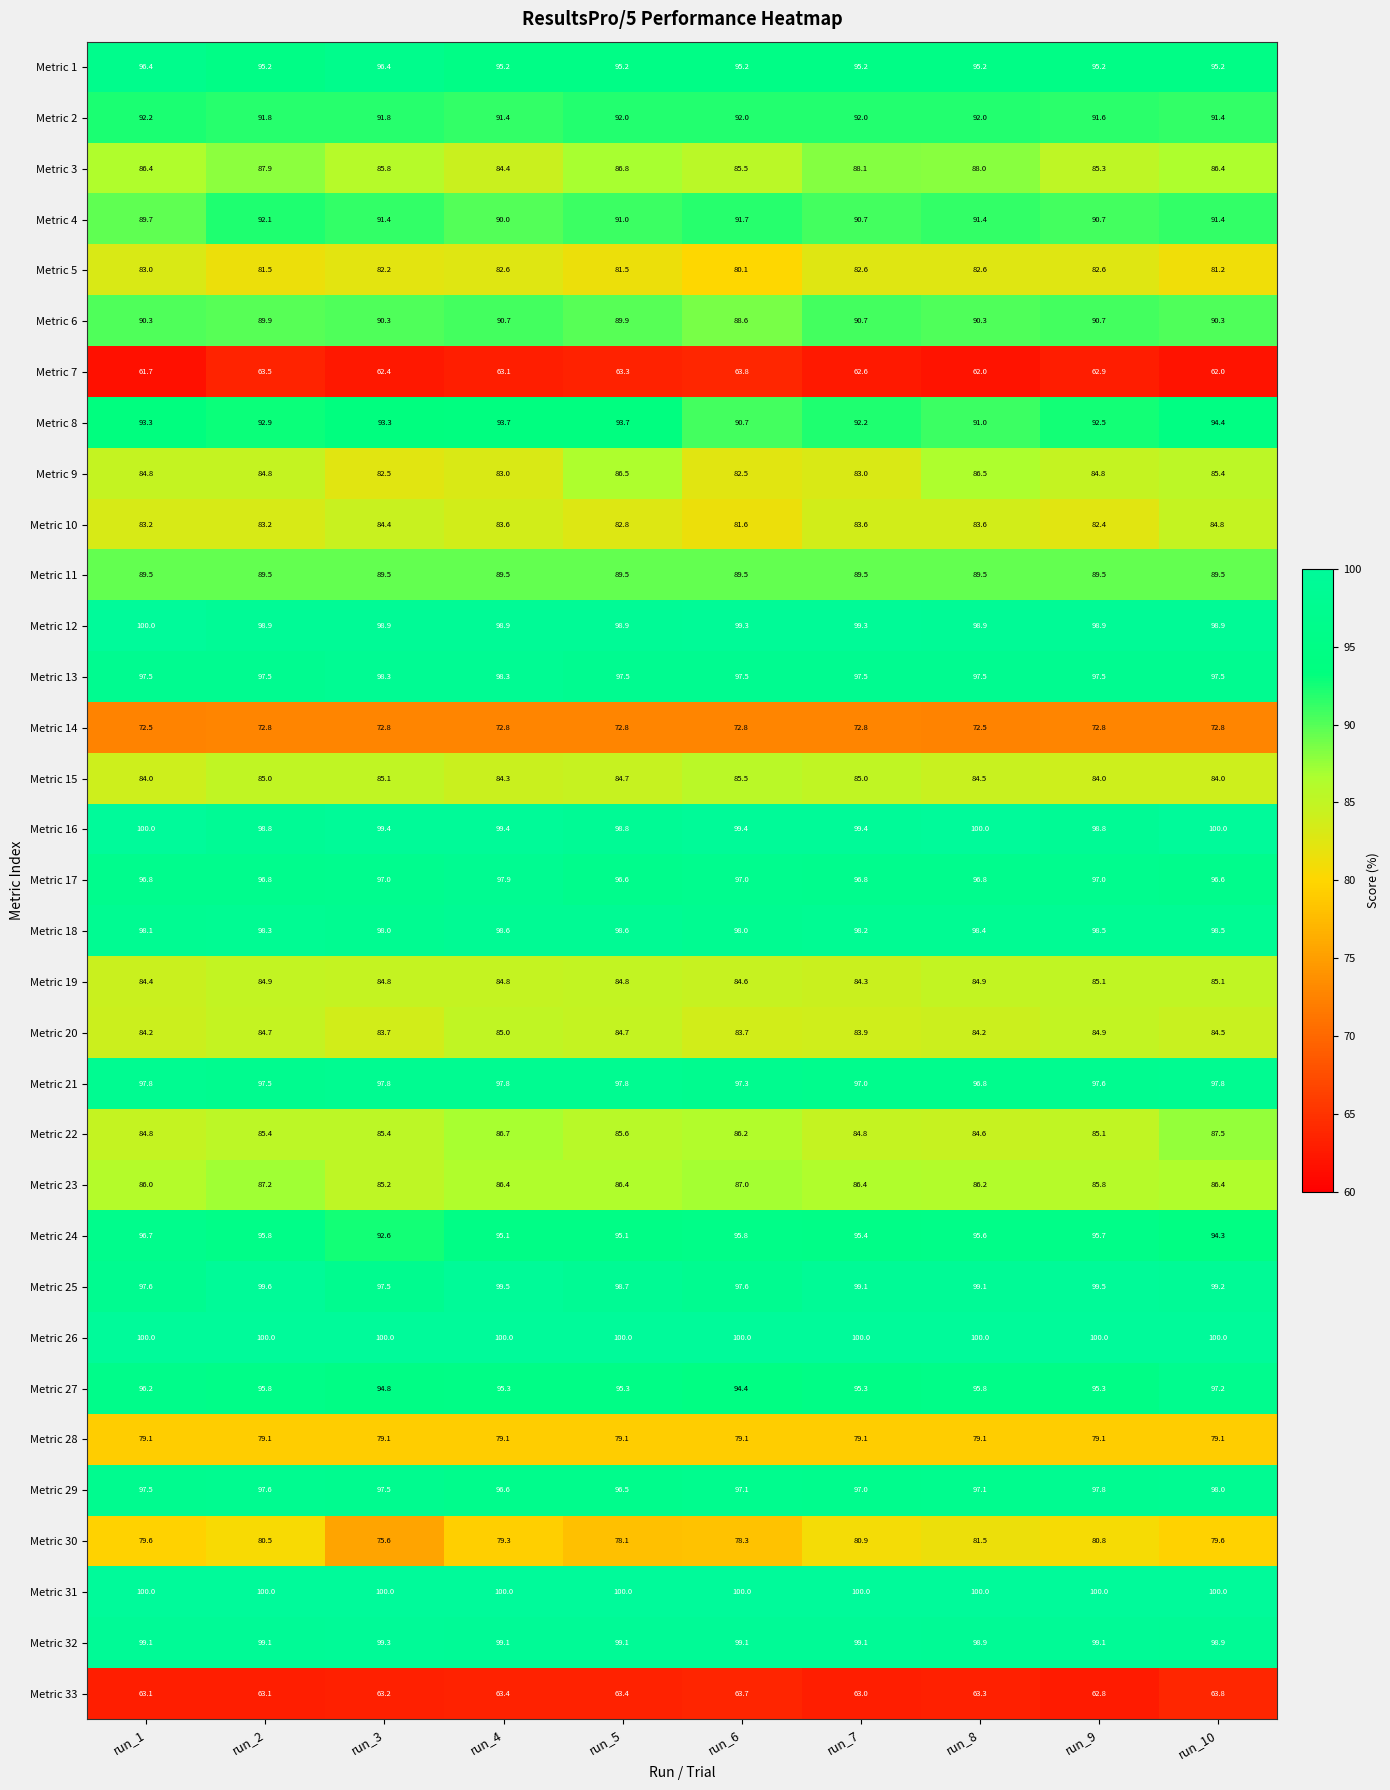

What is the maximum value shown in the chart?

100.0